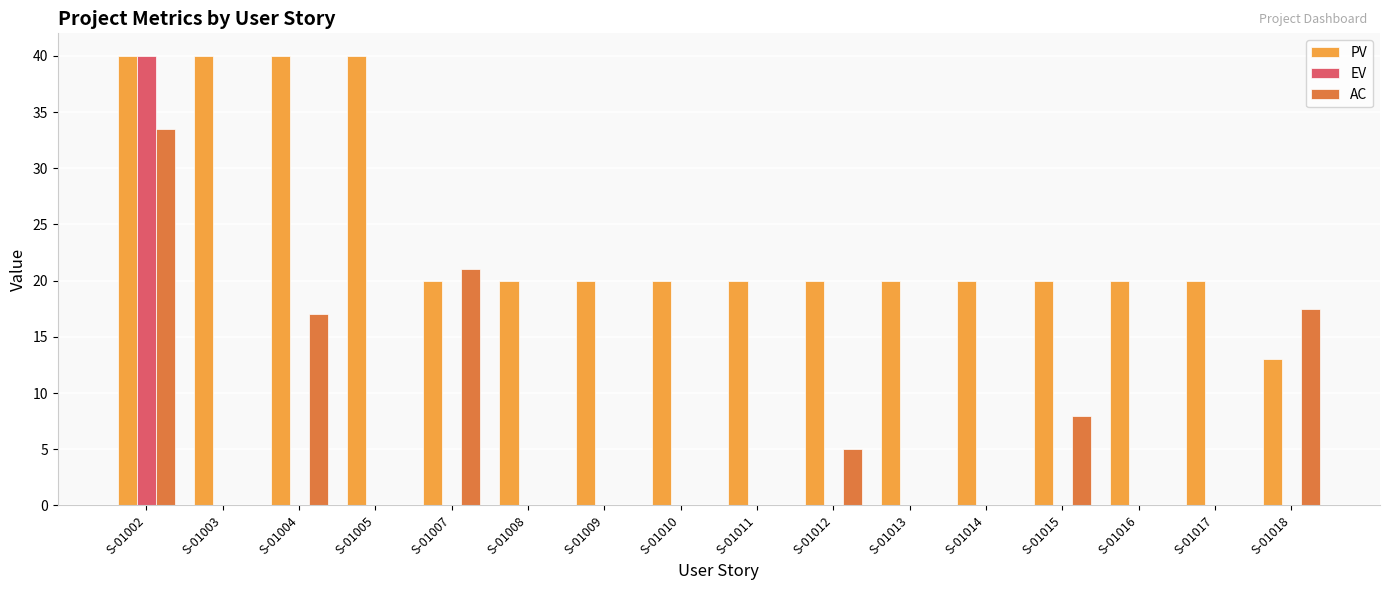

True or false: PV has a value of 61.7 at S-01002.

False